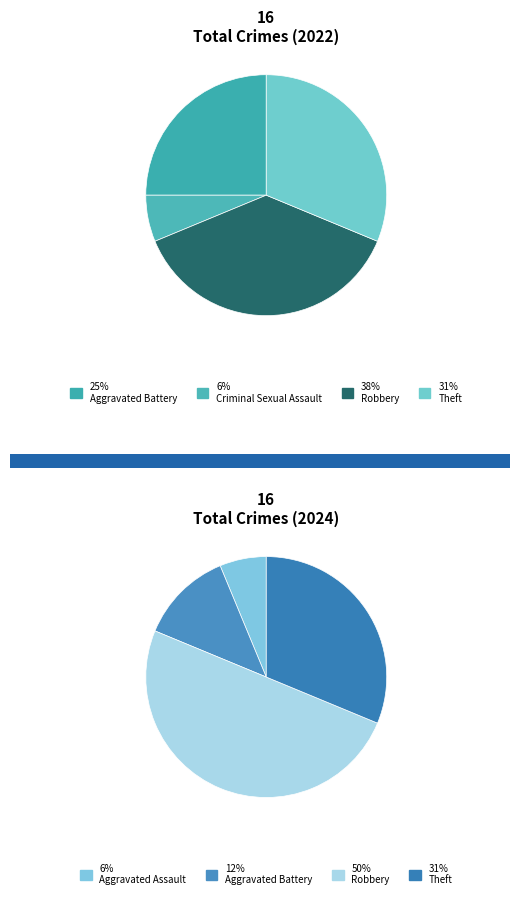

What is the total percentage of 4 and 3?

43.8%